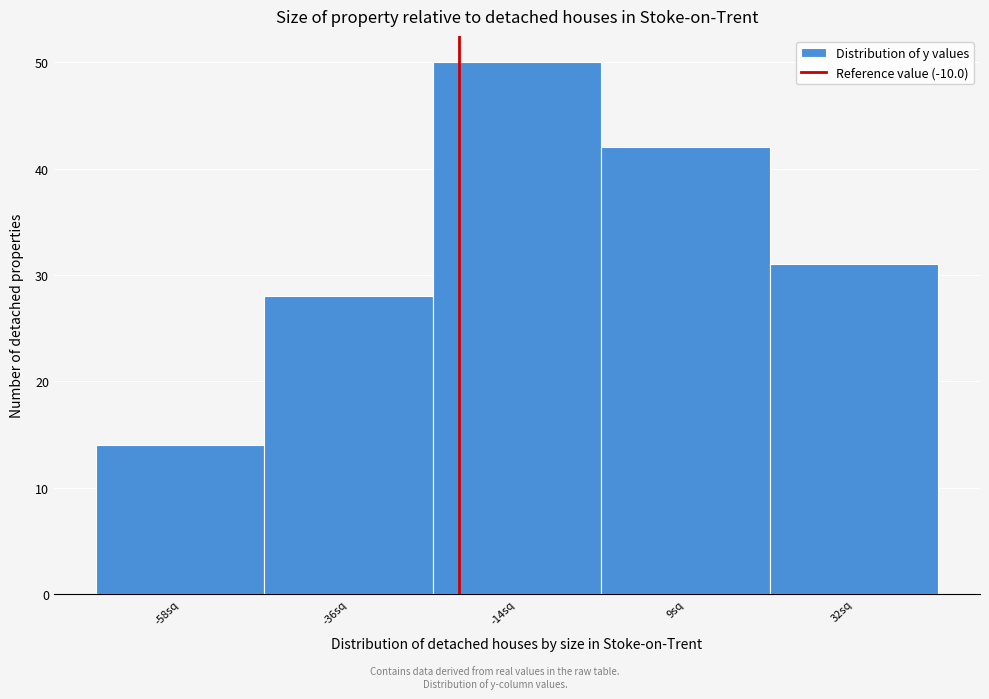

Reading left to right, extract all data points from this chart.

-58sq=14	-36sq=28	-14sq=50	9sq=42	32sq=31